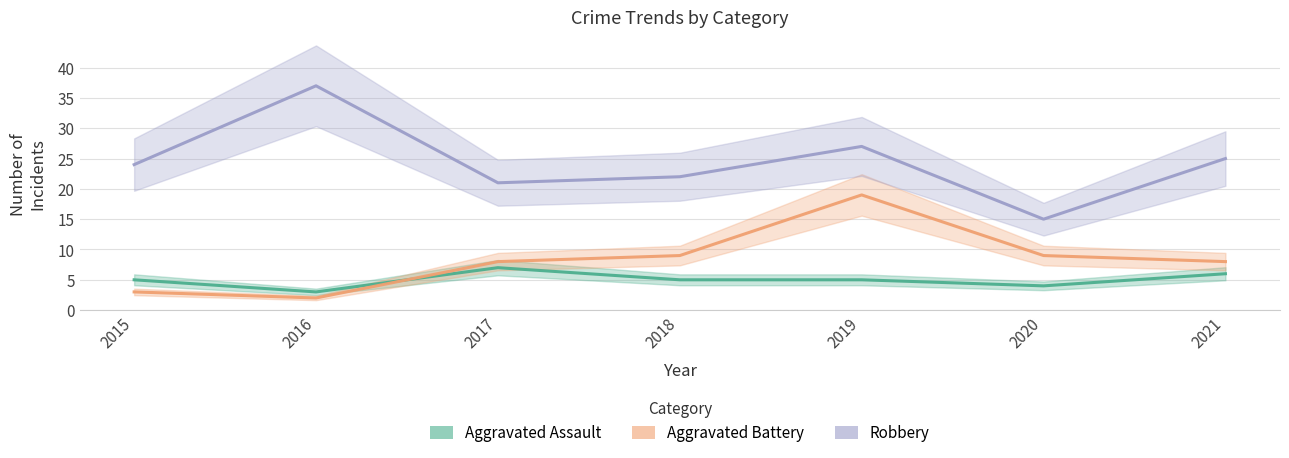

Where is the first local maximum for Aggravated Battery?

2019